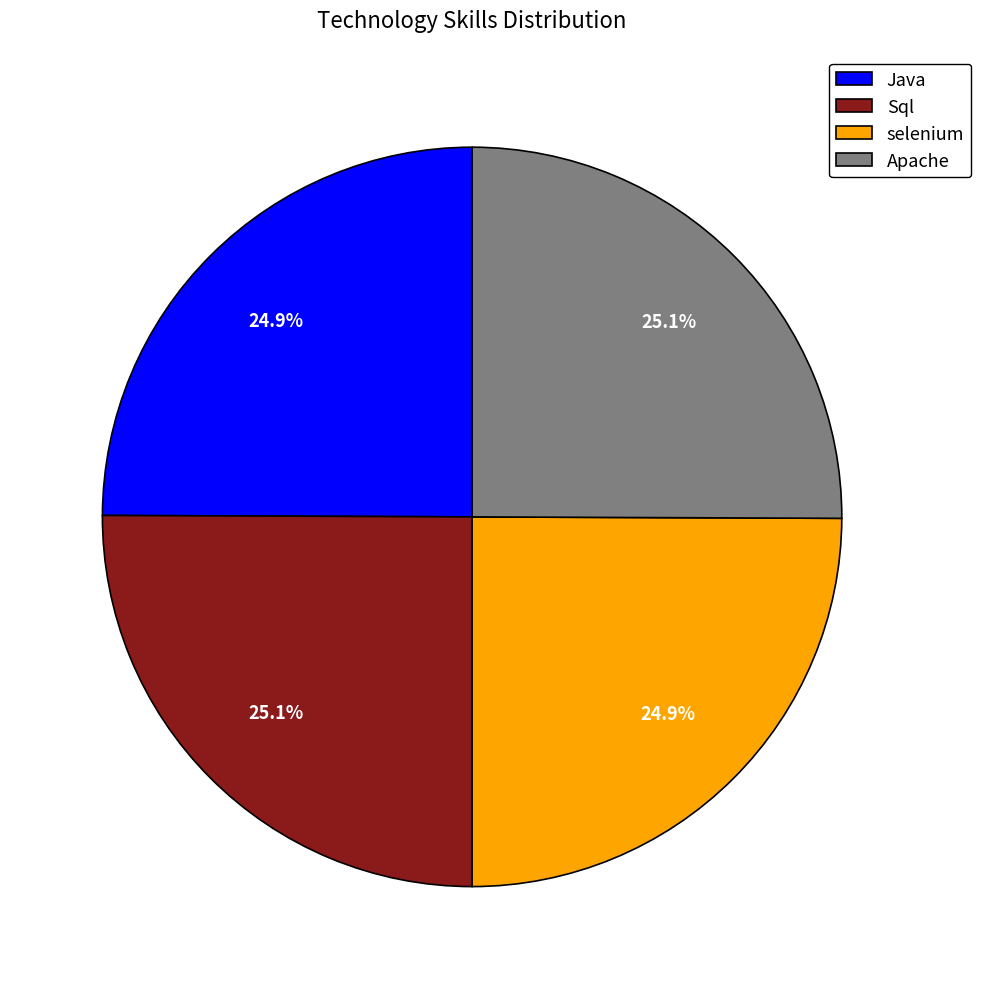

What portion of the pie excludes selenium?

75.1%